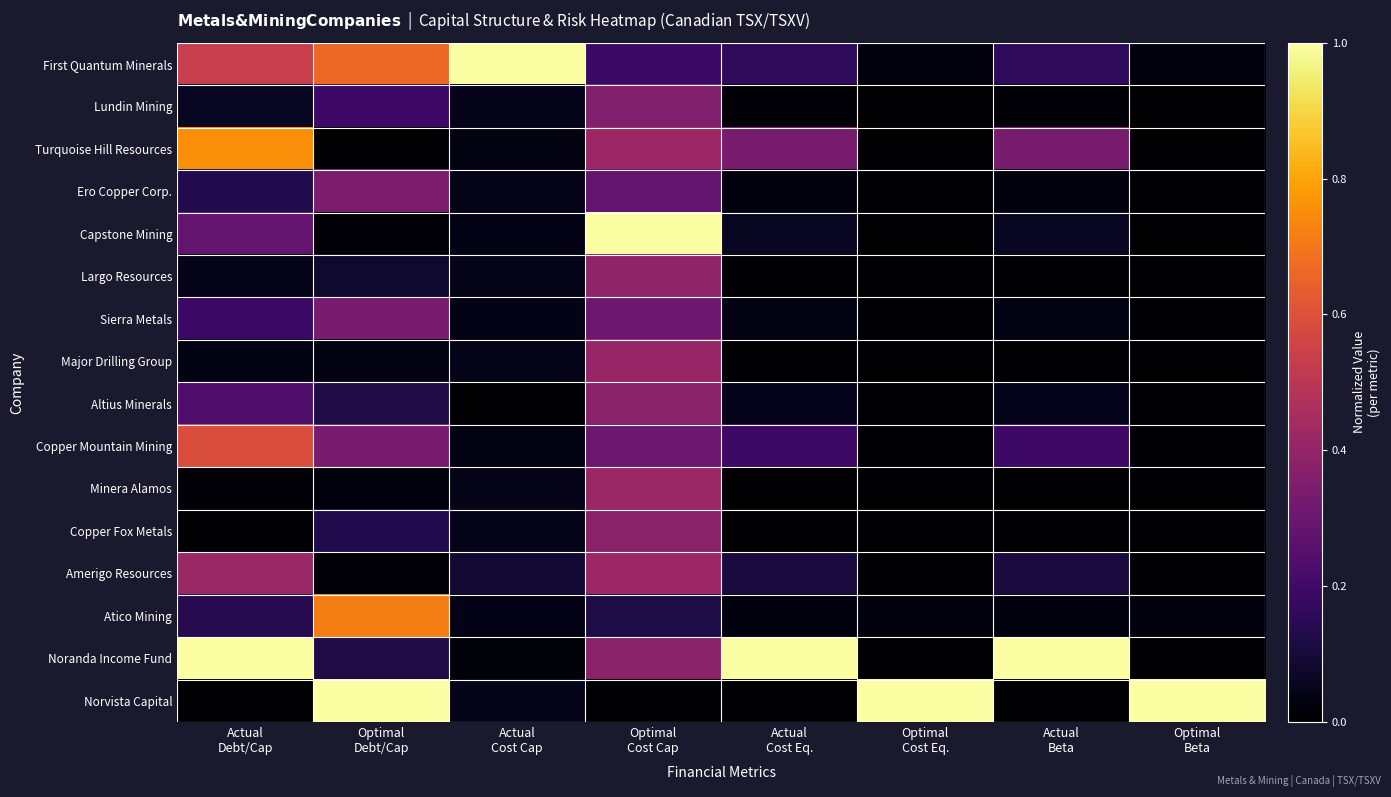

Which series has the largest total across all categories?

Noranda Income Fund